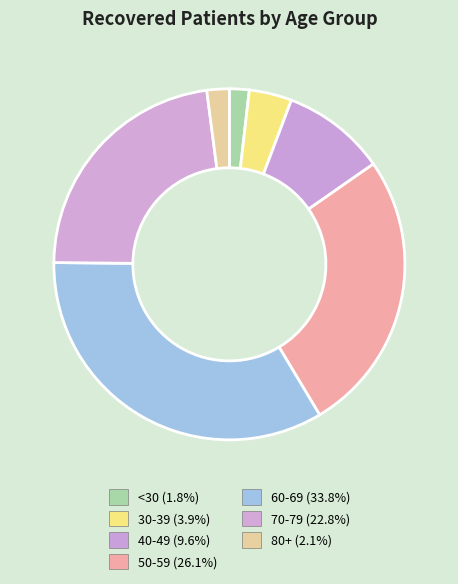

How many slices are in this pie chart?

7